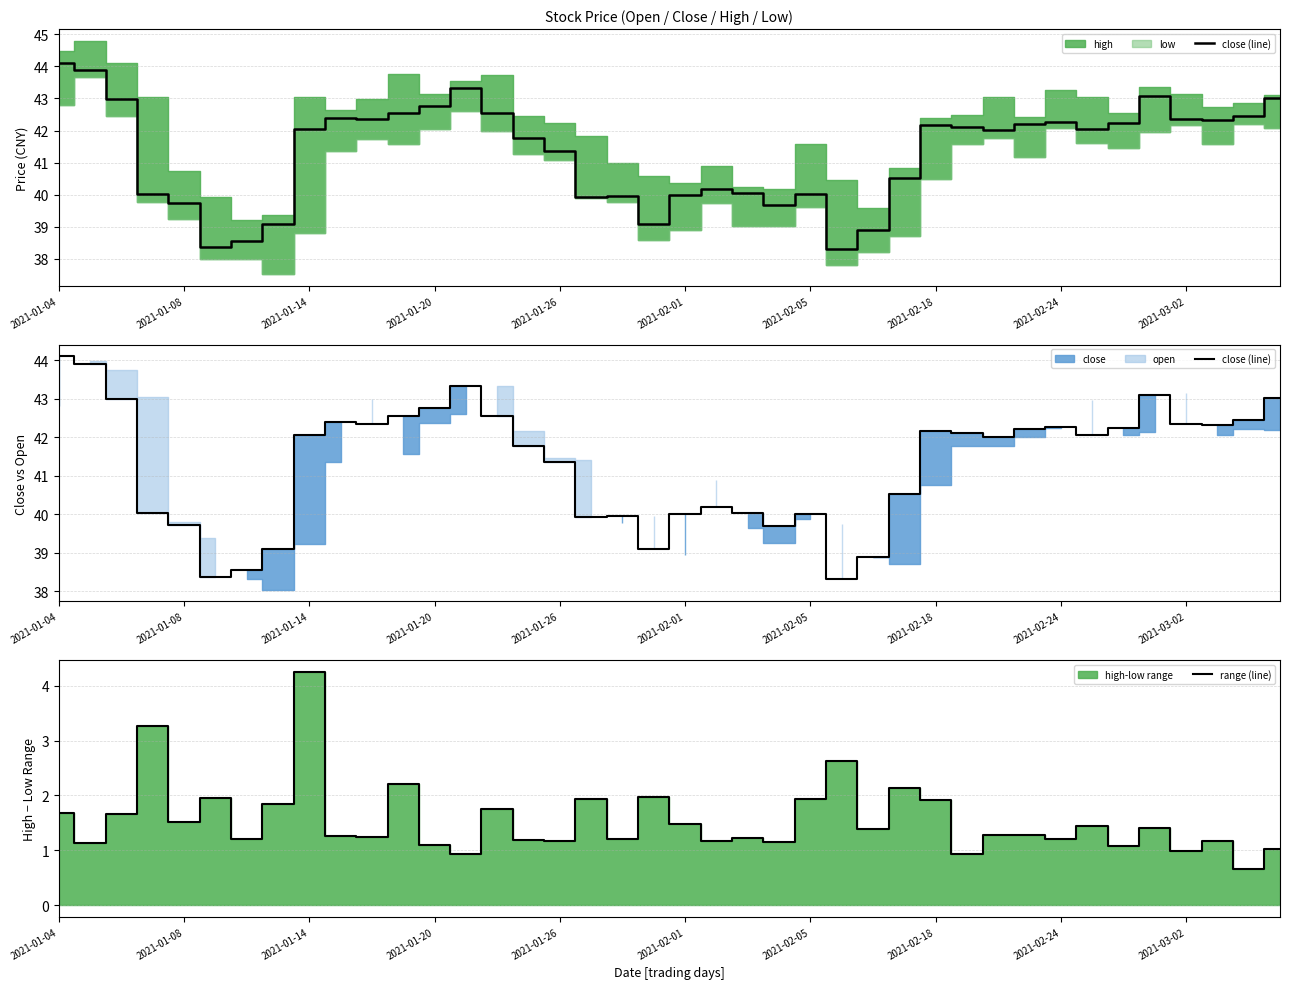

The range (line) series shows 2.5 at 2021-02-01. True or false?

False